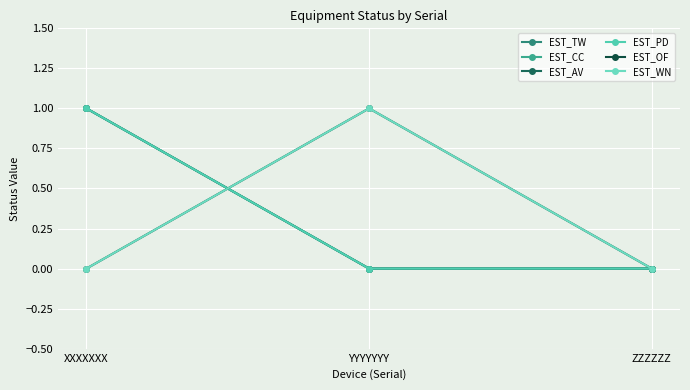

How many lines are shown in the chart?

6